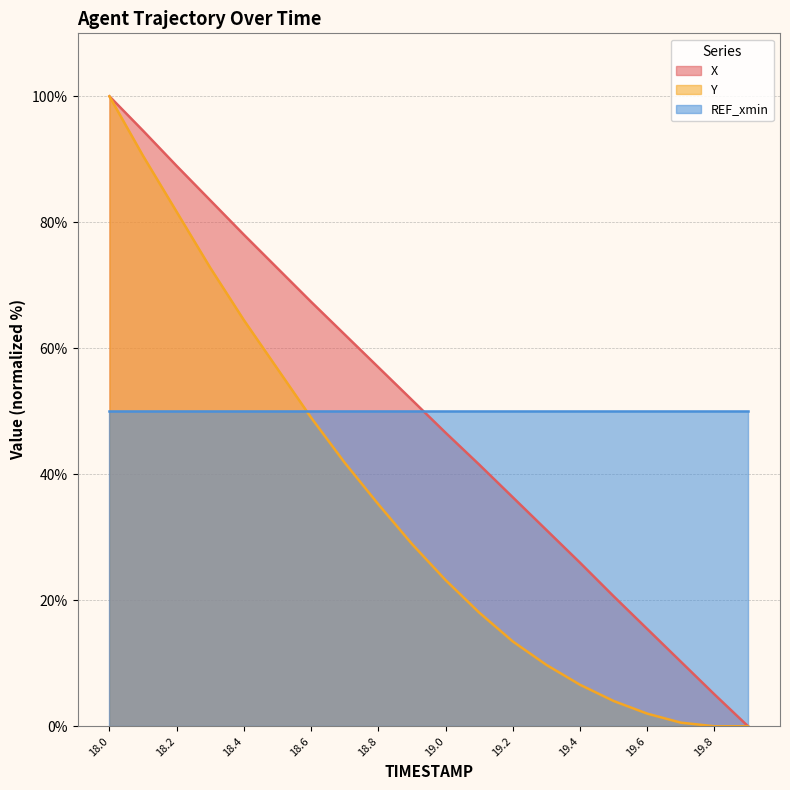

How many lines are shown in the chart?

3